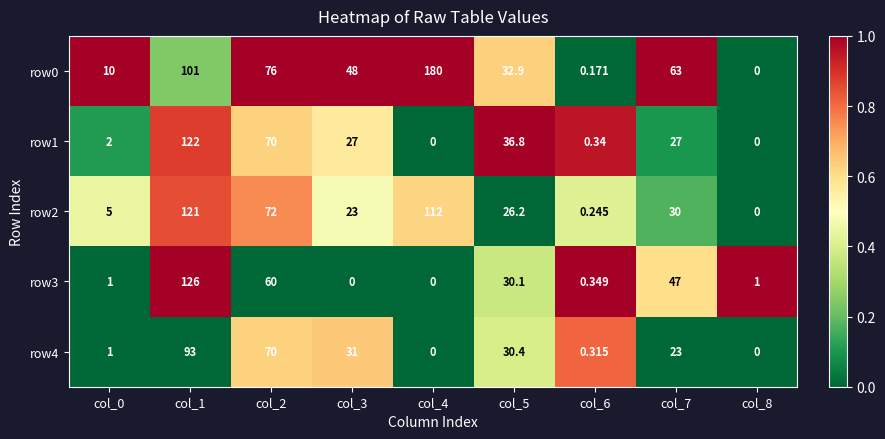

Is the value of row3 at col_6 greater than the value of row0 at col_3?

No